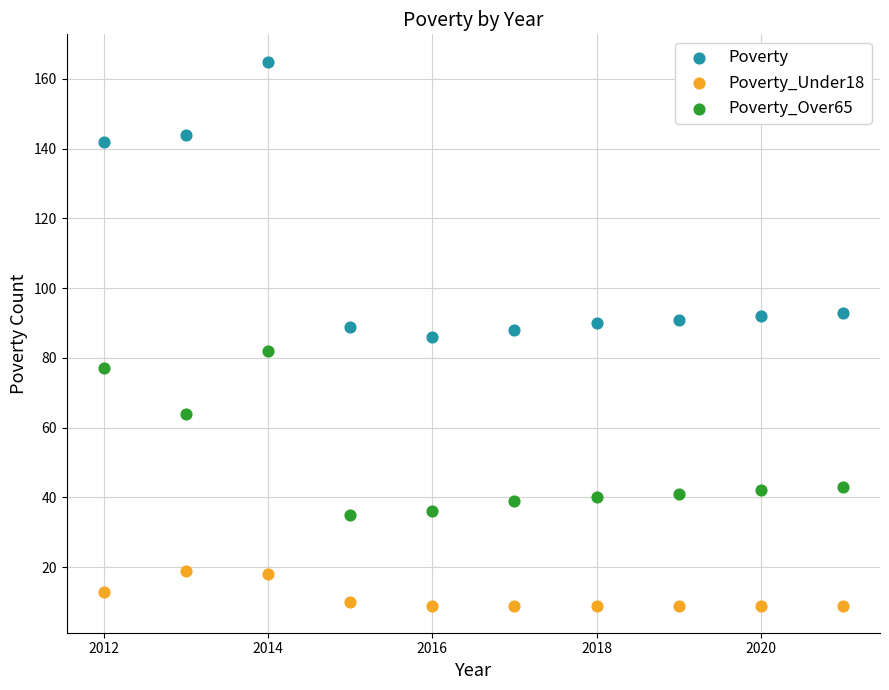

Which series reaches the minimum Y coordinate?

Poverty_Under18